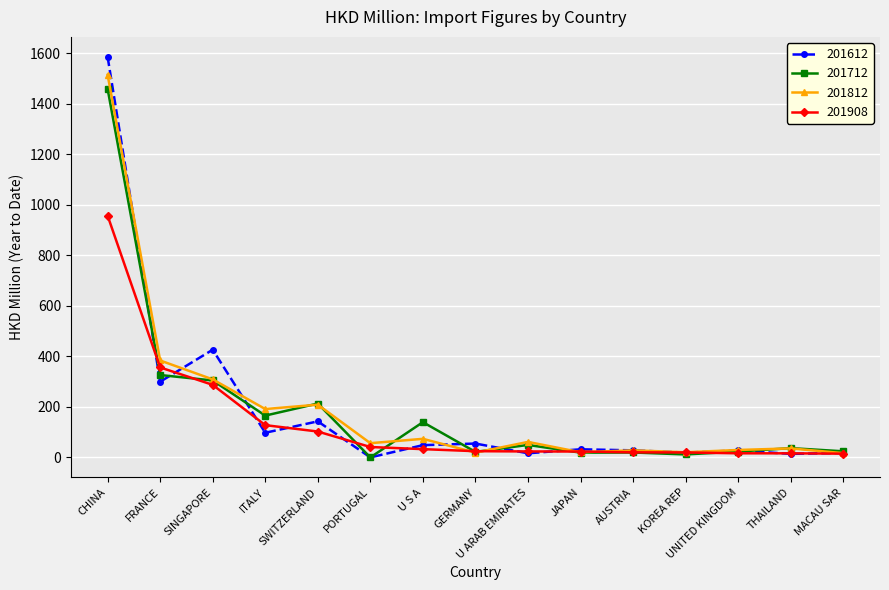

True or false: 201712 has a value of 1457.9 at CHINA.

True